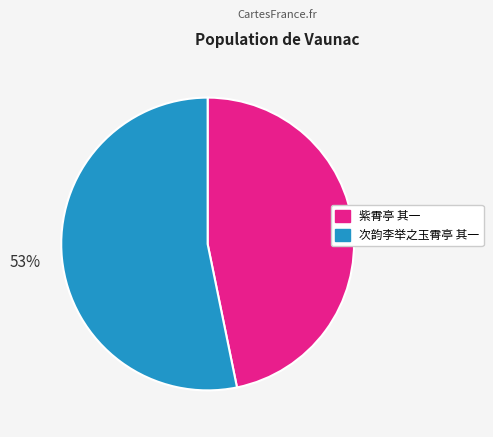

Is the sum of 紫霄亭 其一 and 次韵李举之玉霄亭 其一 greater than half?

Yes